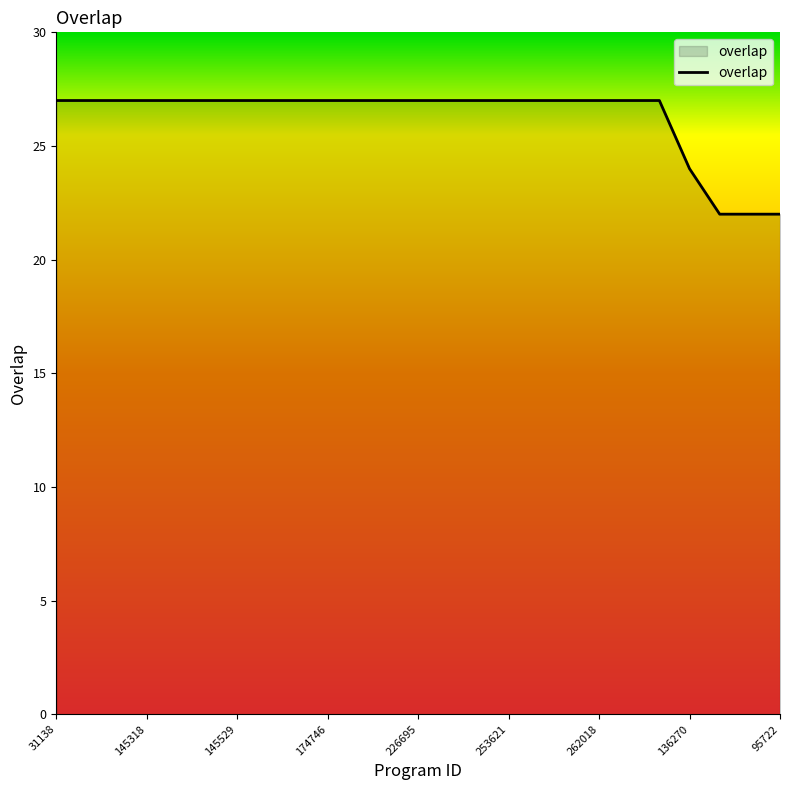

What is the smallest value displayed?

22